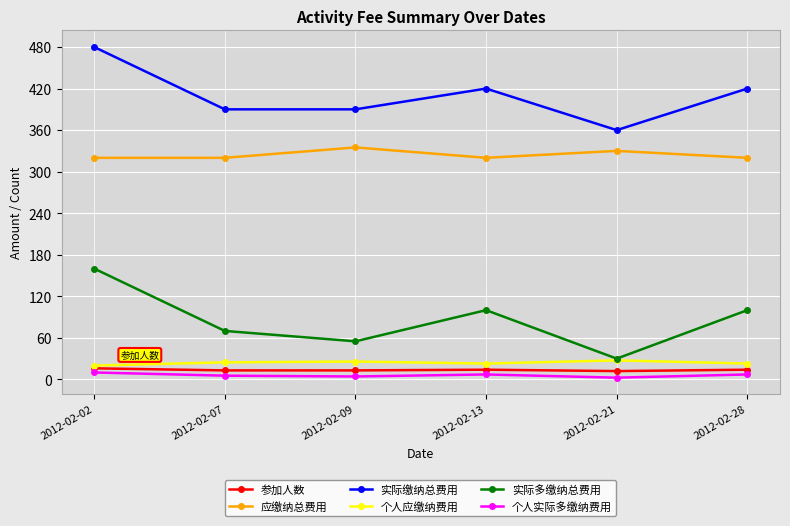

What value does the 实际多缴纳总费用 series have at 2012-02-02?

160.0